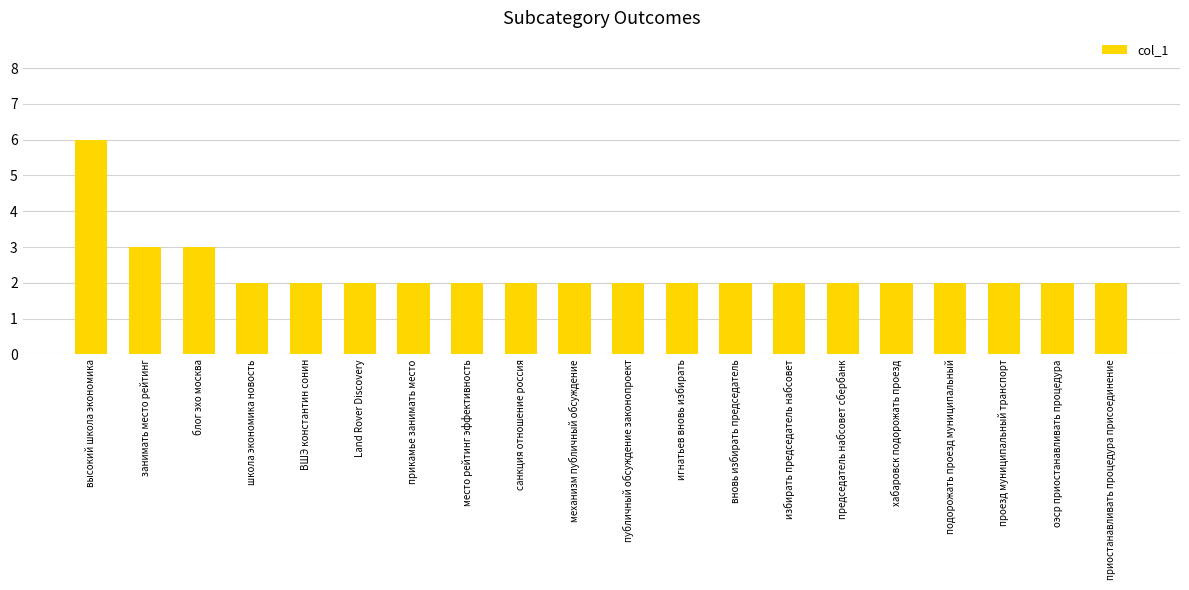

Reading left to right, list all the values displayed in this chart.

6	3	3	2	2	2	2	2	2	2	2	2	2	2	2	2	2	2	2	2